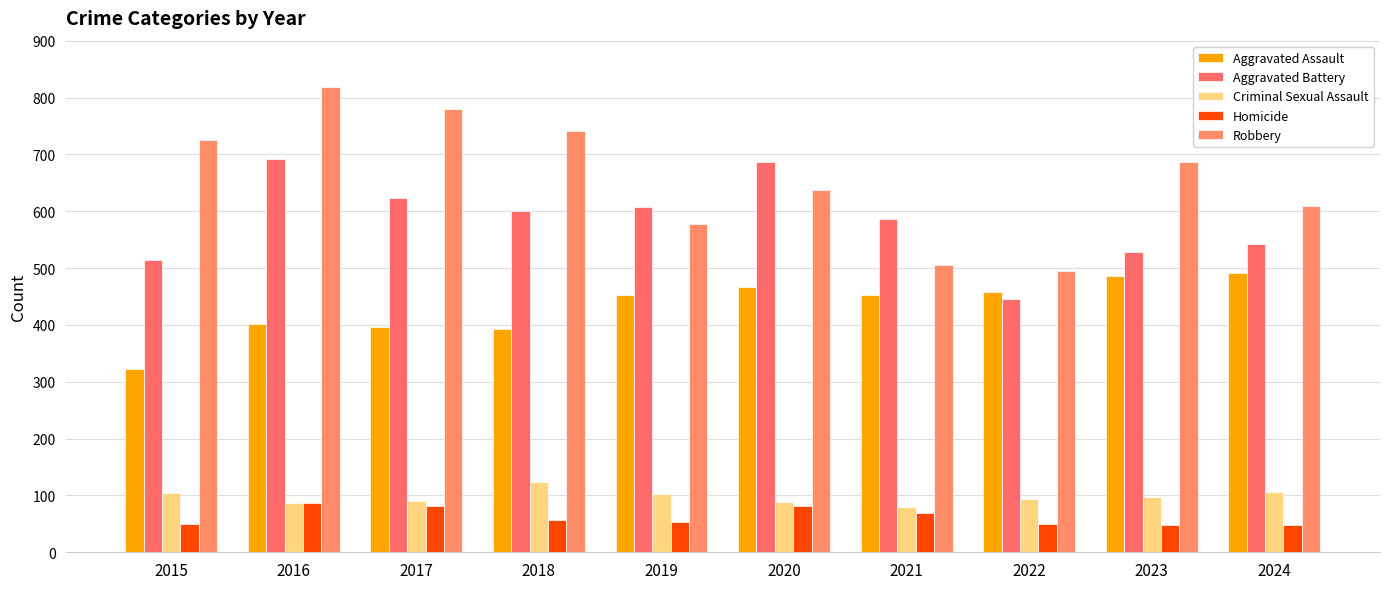

Is the value of Aggravated Assault at 2018 greater than the value of Aggravated Battery at 2022?

No